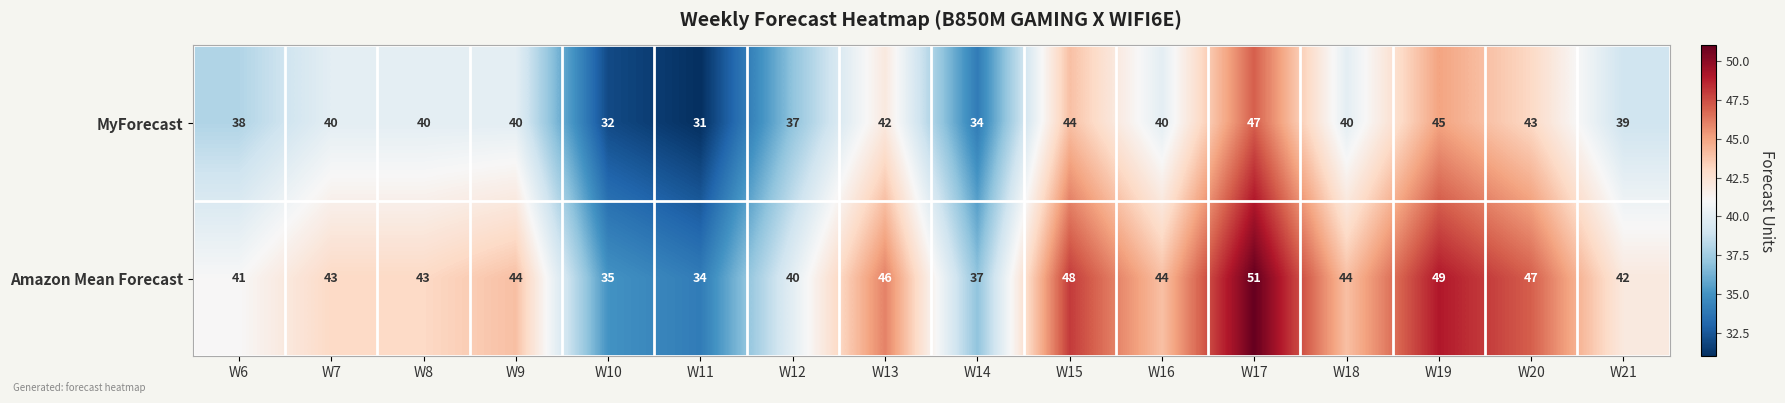

What is the difference between the maximum and second lowest values in the MyForecast series?

15